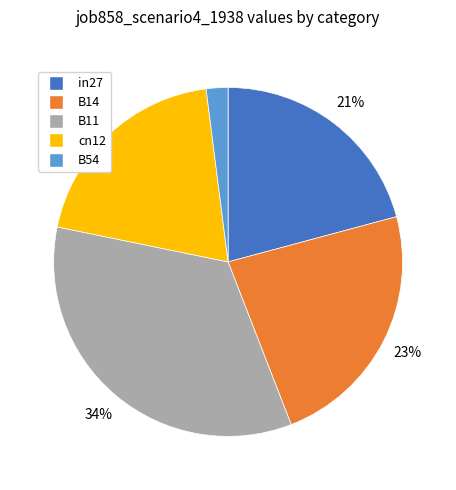

To the nearest percent, what percentage of the pie is B11?

34%